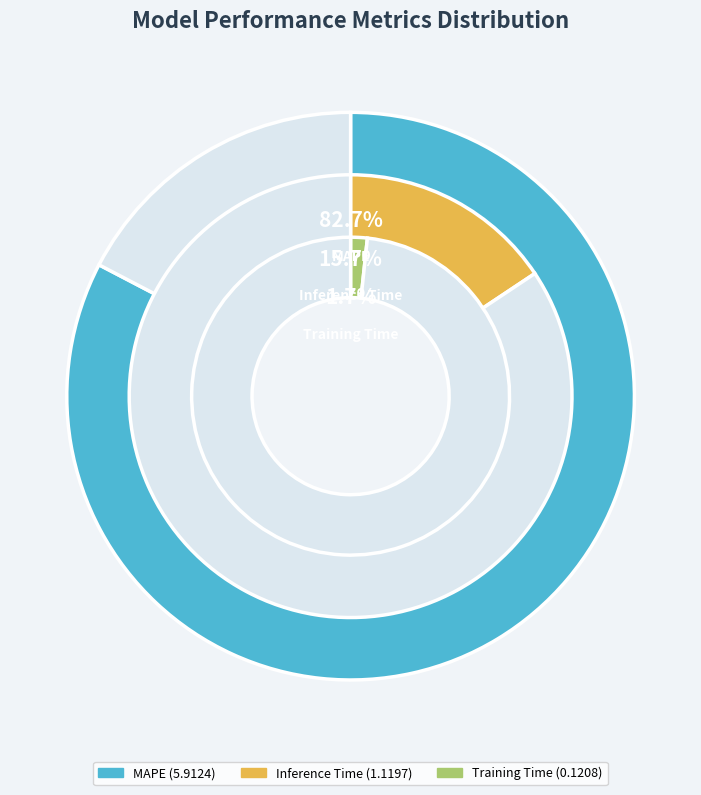

What is the majority slice?

MAPE